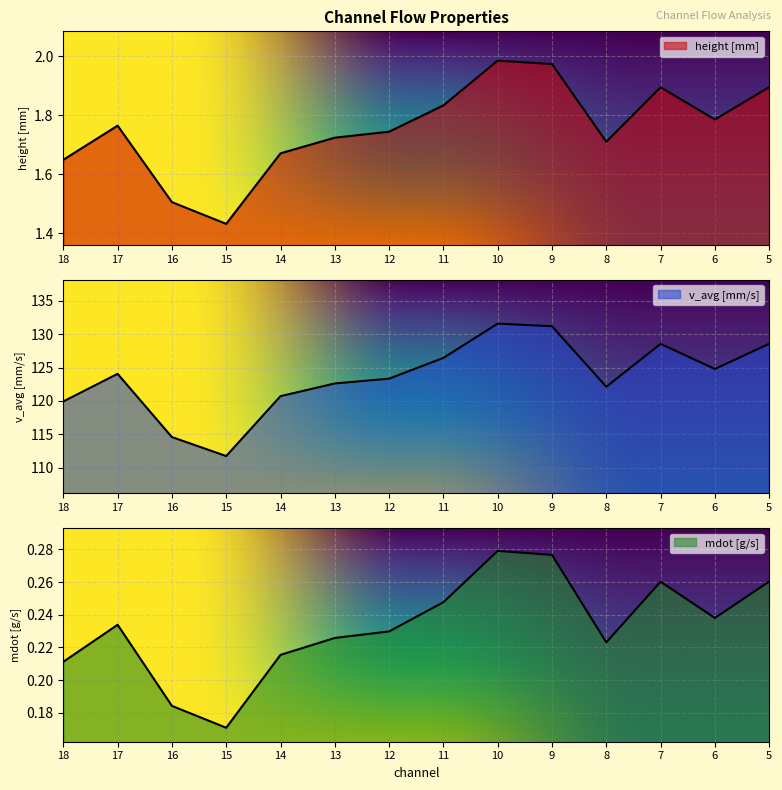

What is the average value of the mdot [g/s] series?

0.2